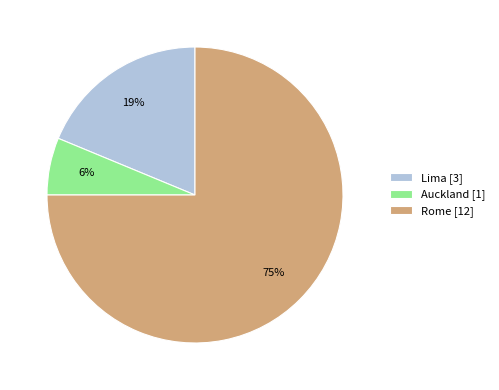

What is the largest slice in the pie chart?

Rome